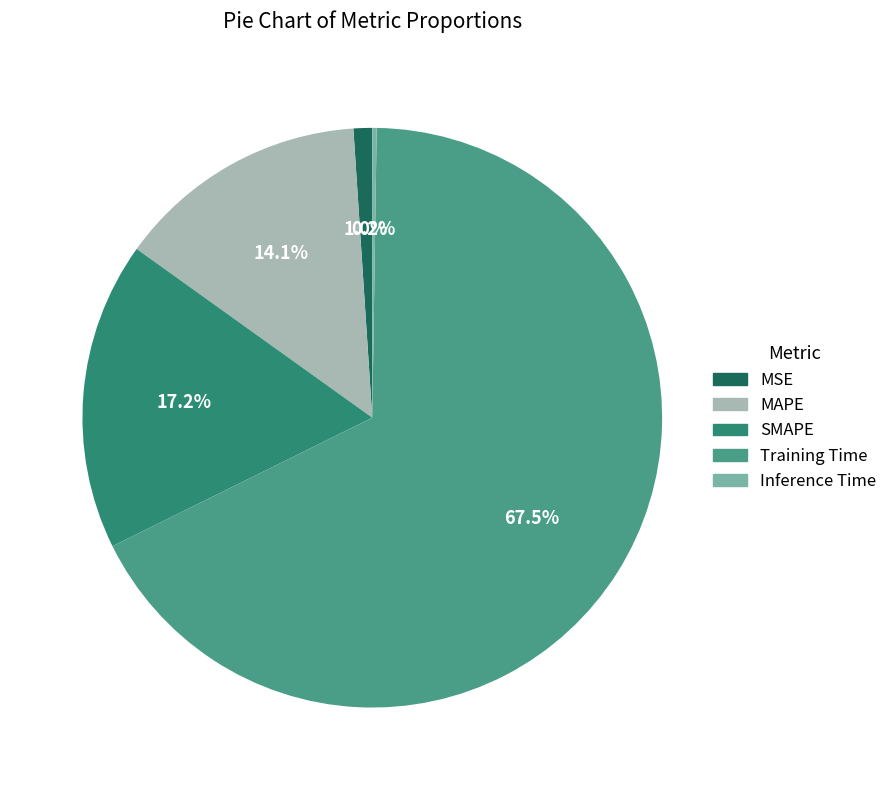

What is the largest slice in the pie chart?

Training Time